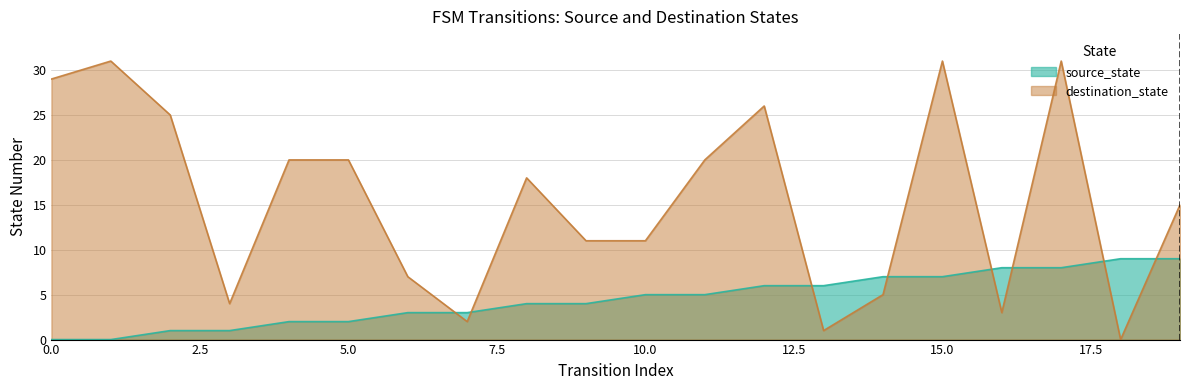

At which category does destination_state reach its first local valley?

3